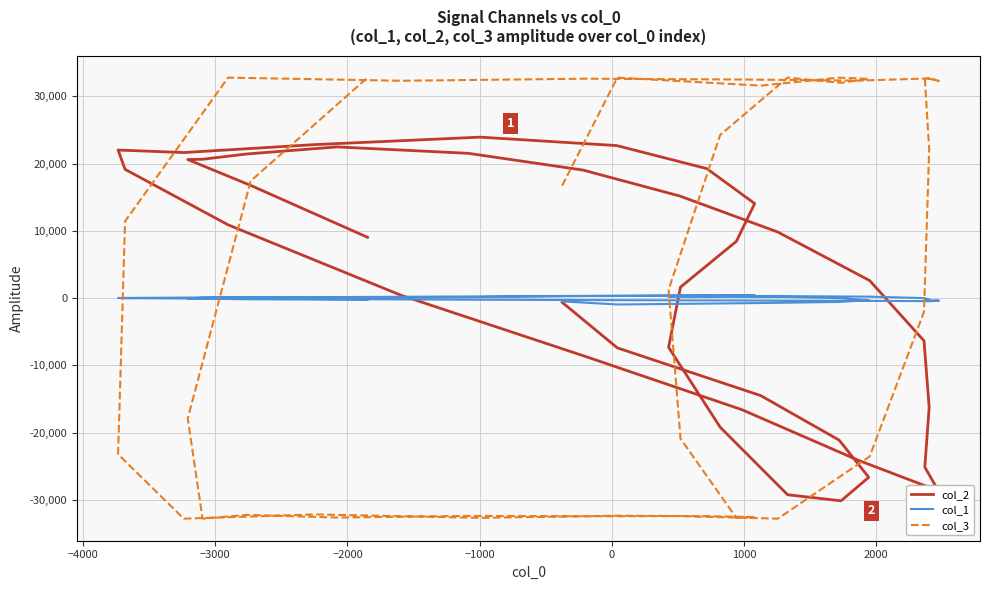

List the series in order of their peak value, lowest first.

col_1, col_2, col_3